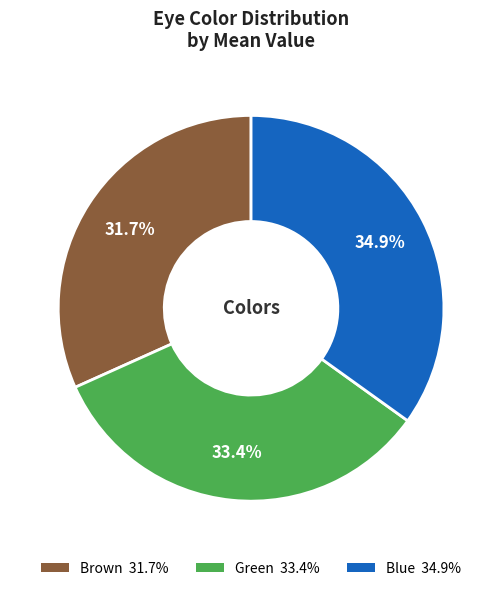

To the nearest percent, what portion does Green represent?

33%